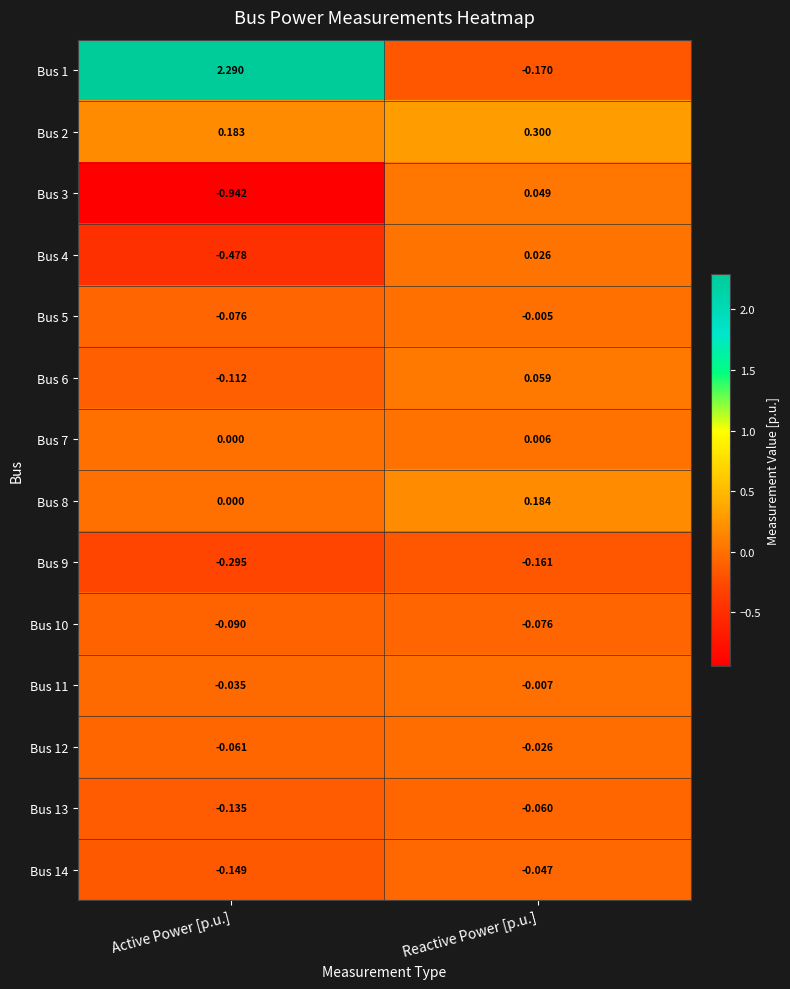

Which label corresponds to the largest value in the chart?

Active Power [p.u.]